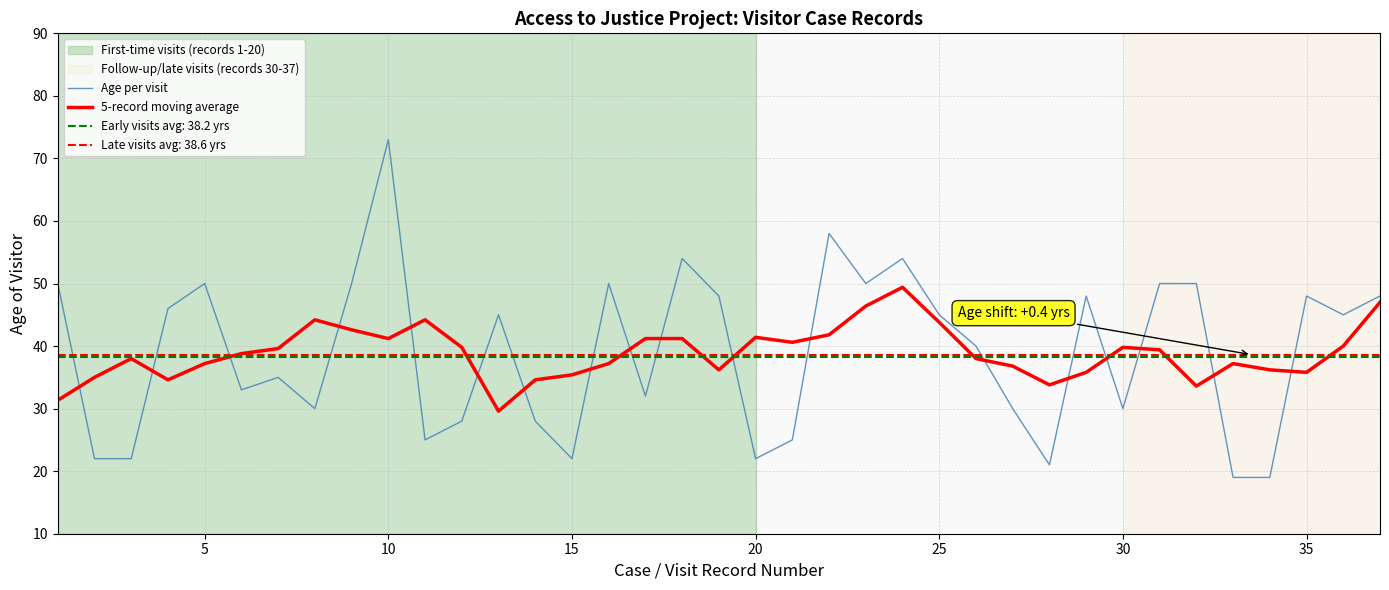

What is the minimum value for Age per visit?

19.0